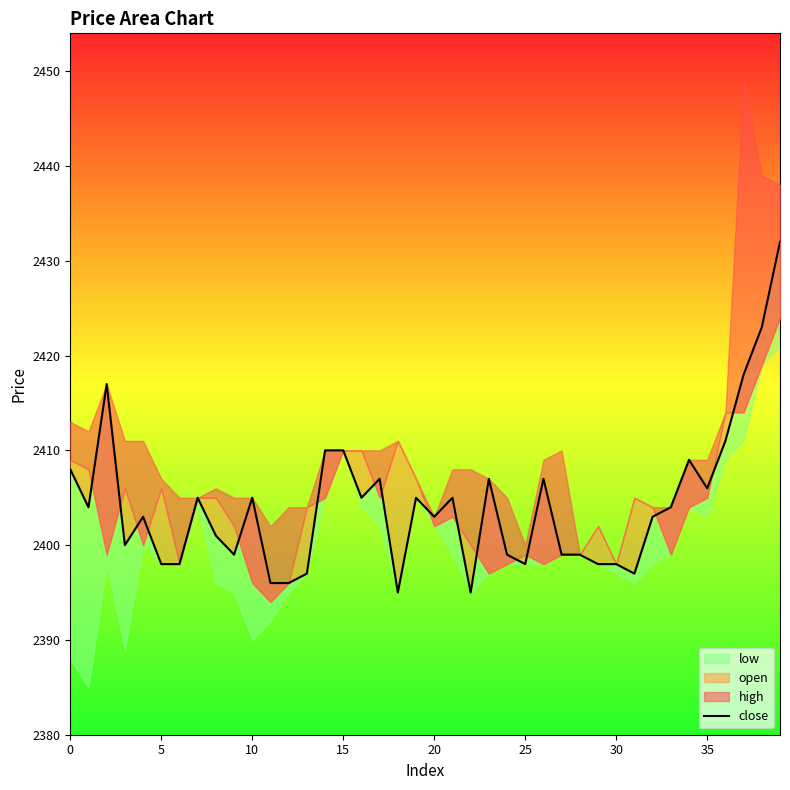

What is the approximate value at 11, to the nearest 5?

2395